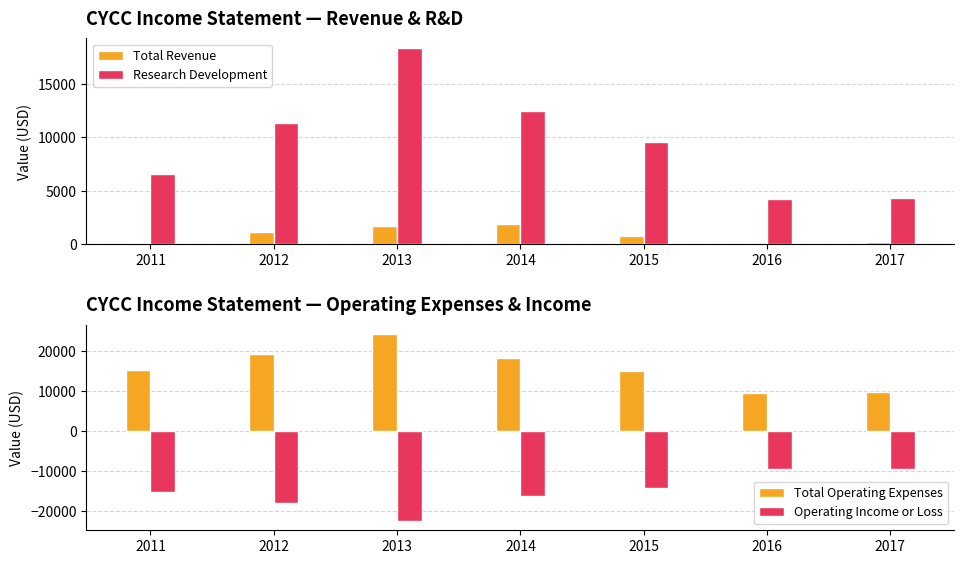

Reading left to right, extract all data points from this chart.

Total Revenue: 2011=100	2012=1100	2013=1700	2014=1900	2015=800	2016=0	2017=200
Research Development: 2011=6600	2012=11300	2013=18300	2014=12400	2015=9500	2016=4200	2017=4300
Total Operating Expenses: 2011=15200	2012=19100	2013=24200	2014=18100	2015=15000	2016=9500	2017=9700
Operating Income or Loss: 2011=-15100	2012=-18000	2013=-22400	2014=-16200	2015=-14200	2016=-9500	2017=-9500